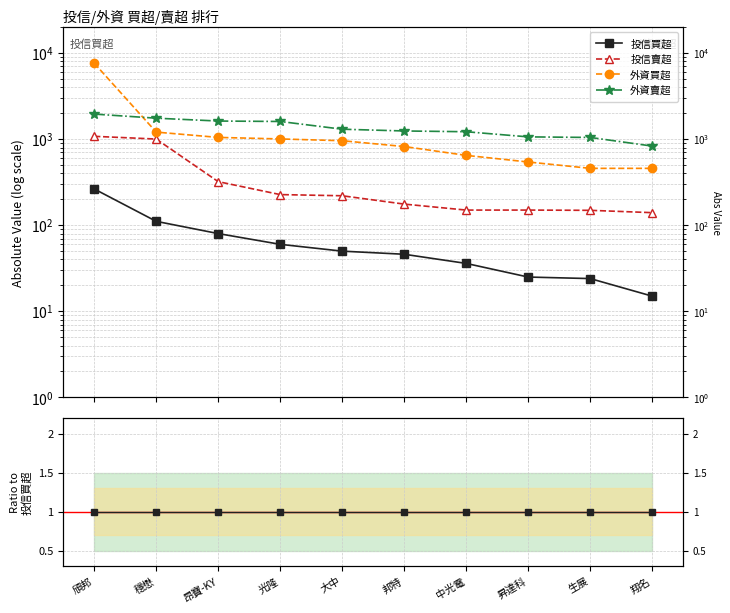

Which series has the largest total across all categories?

外資賣超